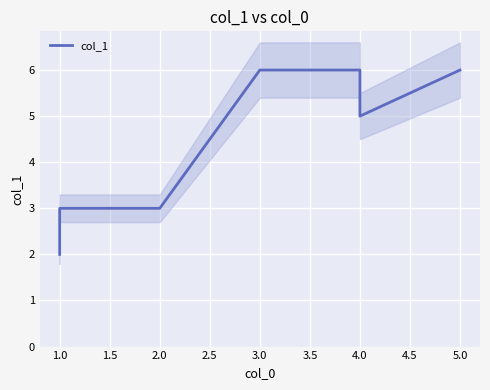

Which has a higher value, 5.0 or 4.0?

5.0